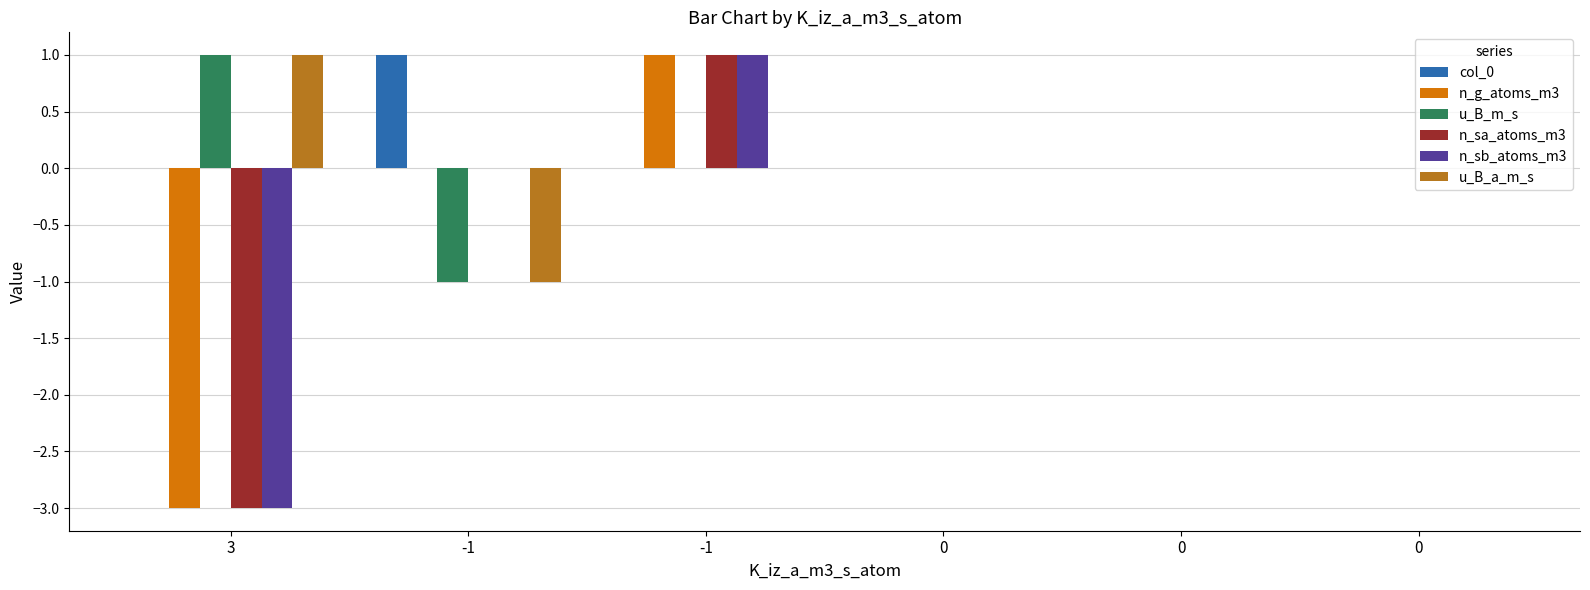

Are the bars grouped side by side (vs. stacked)?

Yes